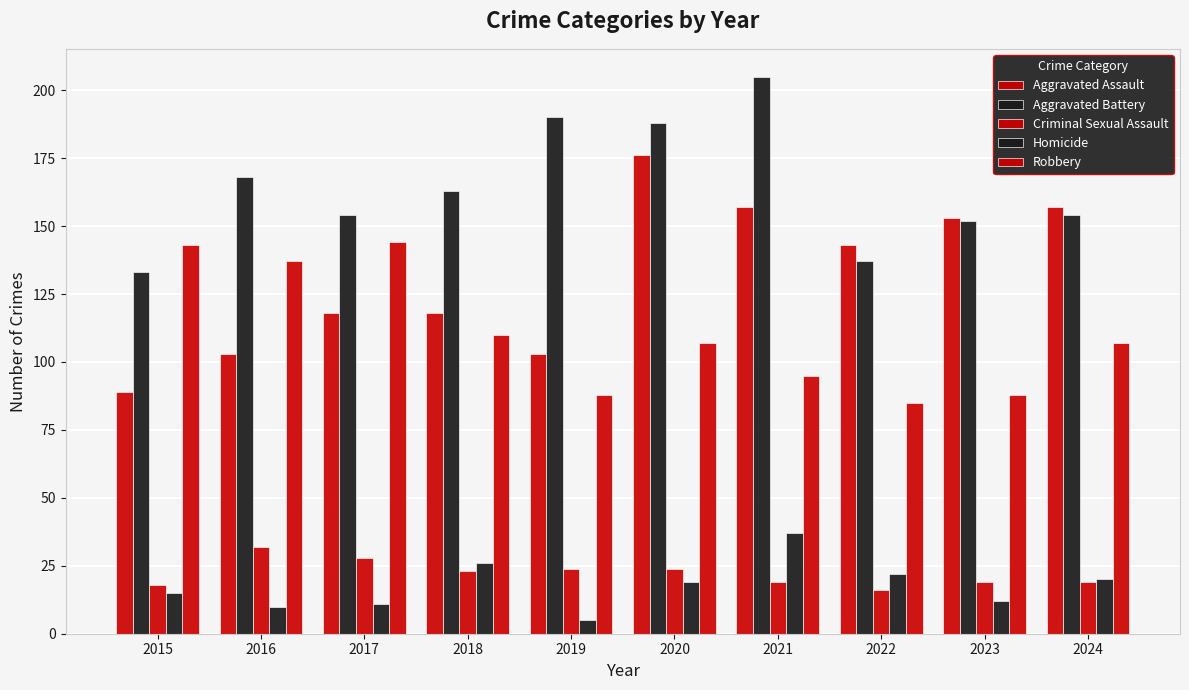

What is the highest value of the Homicide series?

37